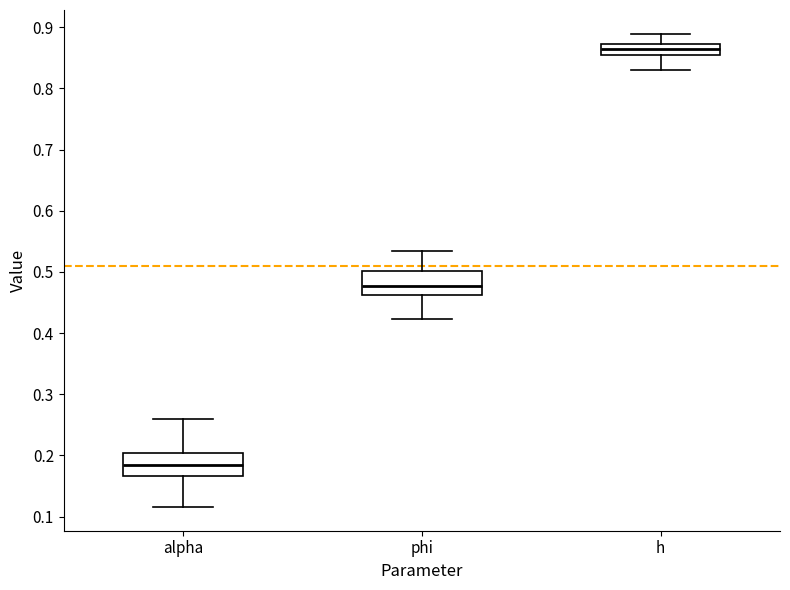

Reading left to right, read every box against the y-axis: the position of its median line, the range the box covers, and the ends of its whiskers. The values are not printed on the chart, so give them approximately, as read against the axis.

alpha: median 0.19, box 0.17 to 0.20, whiskers 0.12 to 0.26
phi: median 0.48, box 0.46 to 0.50, whiskers 0.42 to 0.53
h: median 0.86 (inside the box), box 0.86 to 0.87, whiskers 0.83 to 0.89